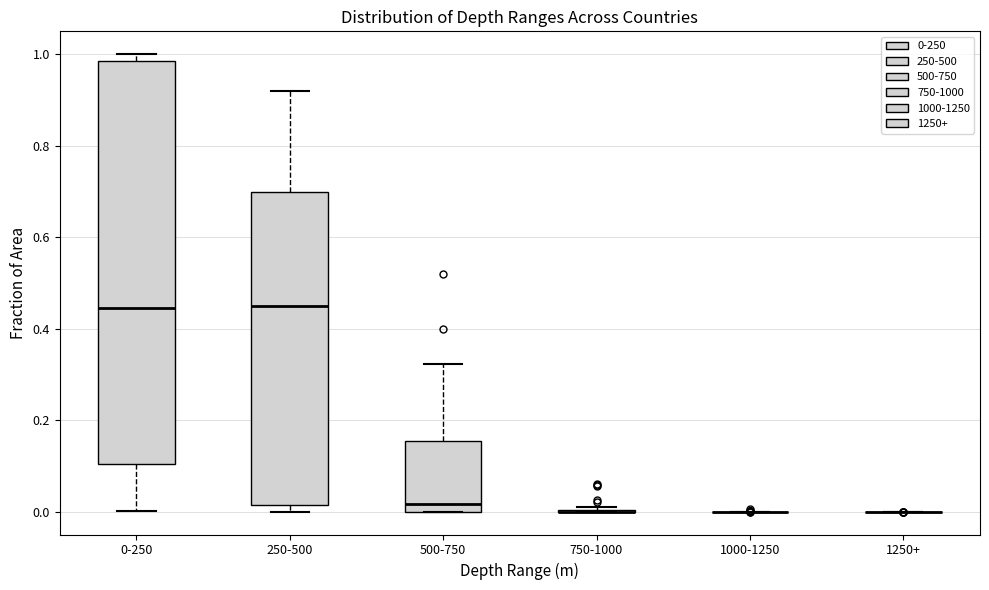

Which box is the tallest, from its lower edge to its upper edge?

0-250